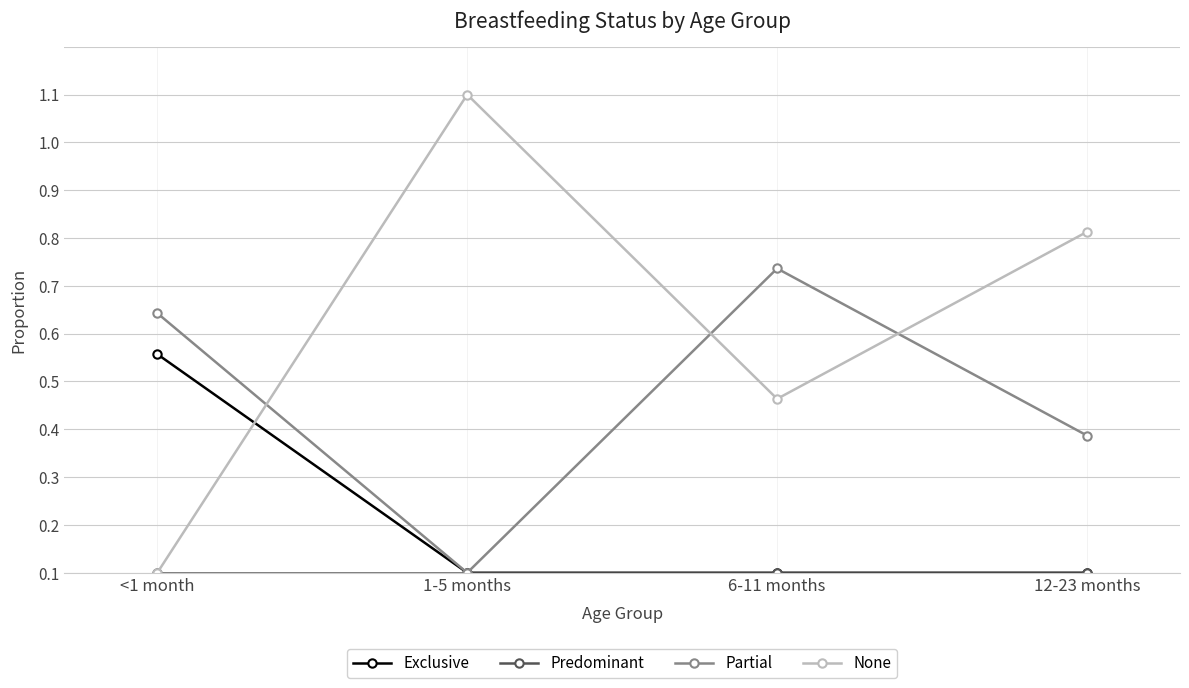

Where is the first local minimum for None?

6-11 months